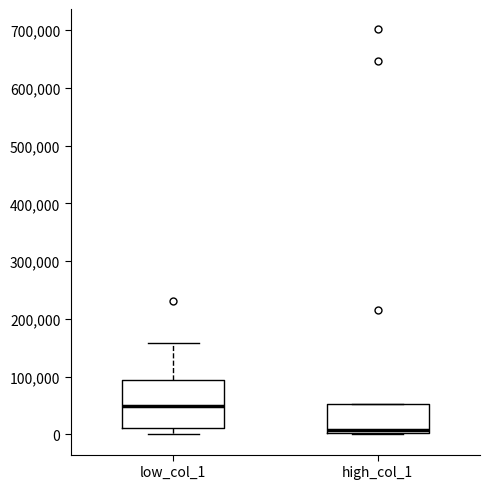

Where is the upper edge of the box for high_col_1 on the y-axis? The values are not printed on the chart, so give them approximately, as read against the axis.

50000